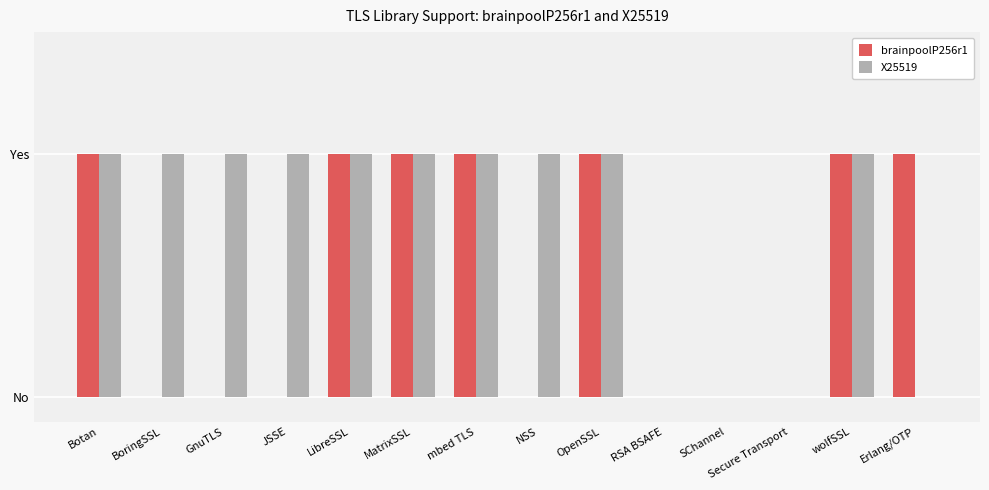

At which label is X25519 closest to 0?

RSA BSAFE